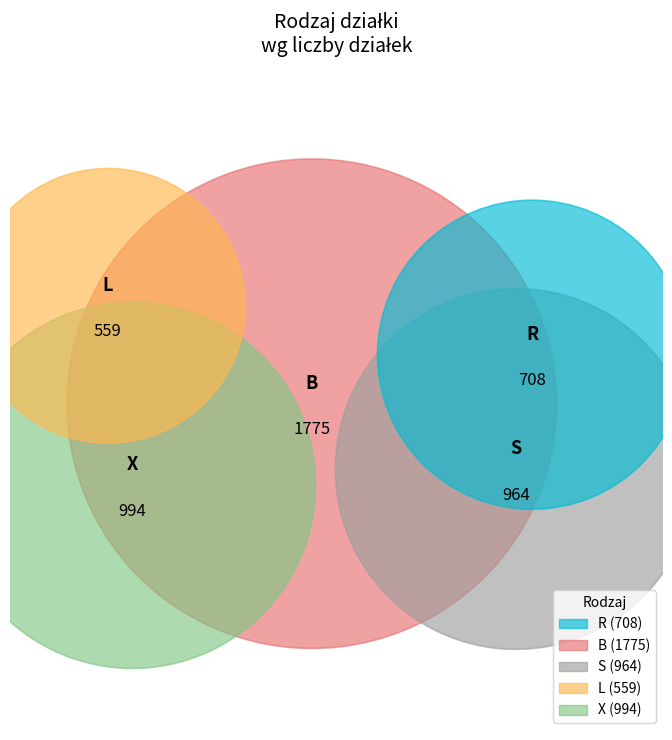

How many segments does this pie chart have?

5